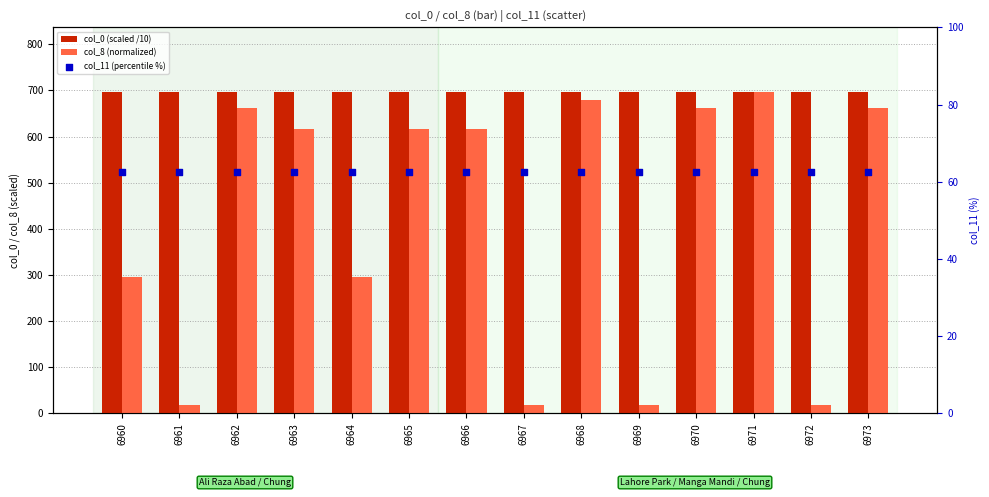

Which series contains the lowest Y value?

col_8 (normalized)